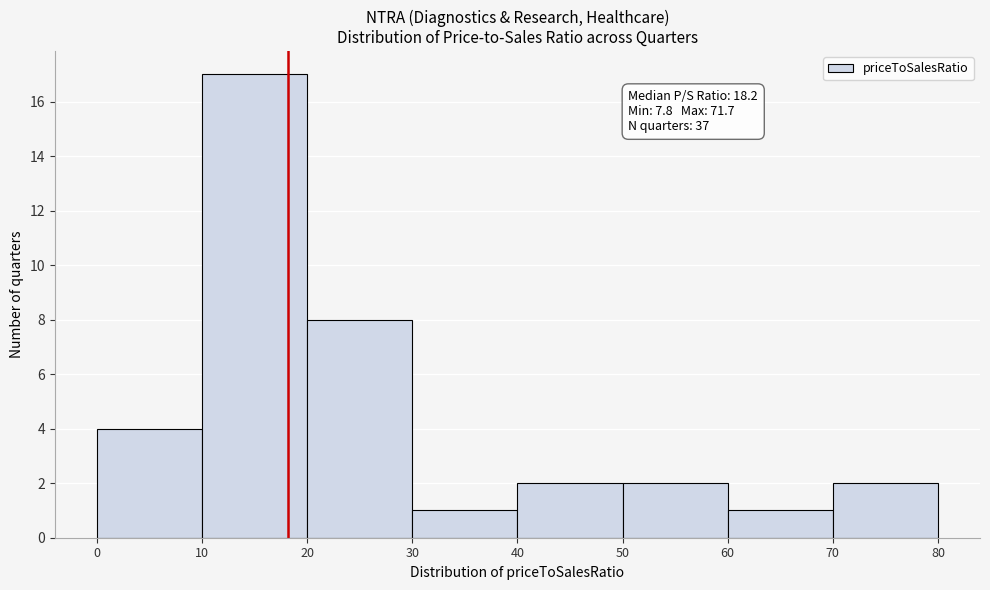

Over which range of the x-axis is the bar tallest?

10 to 20